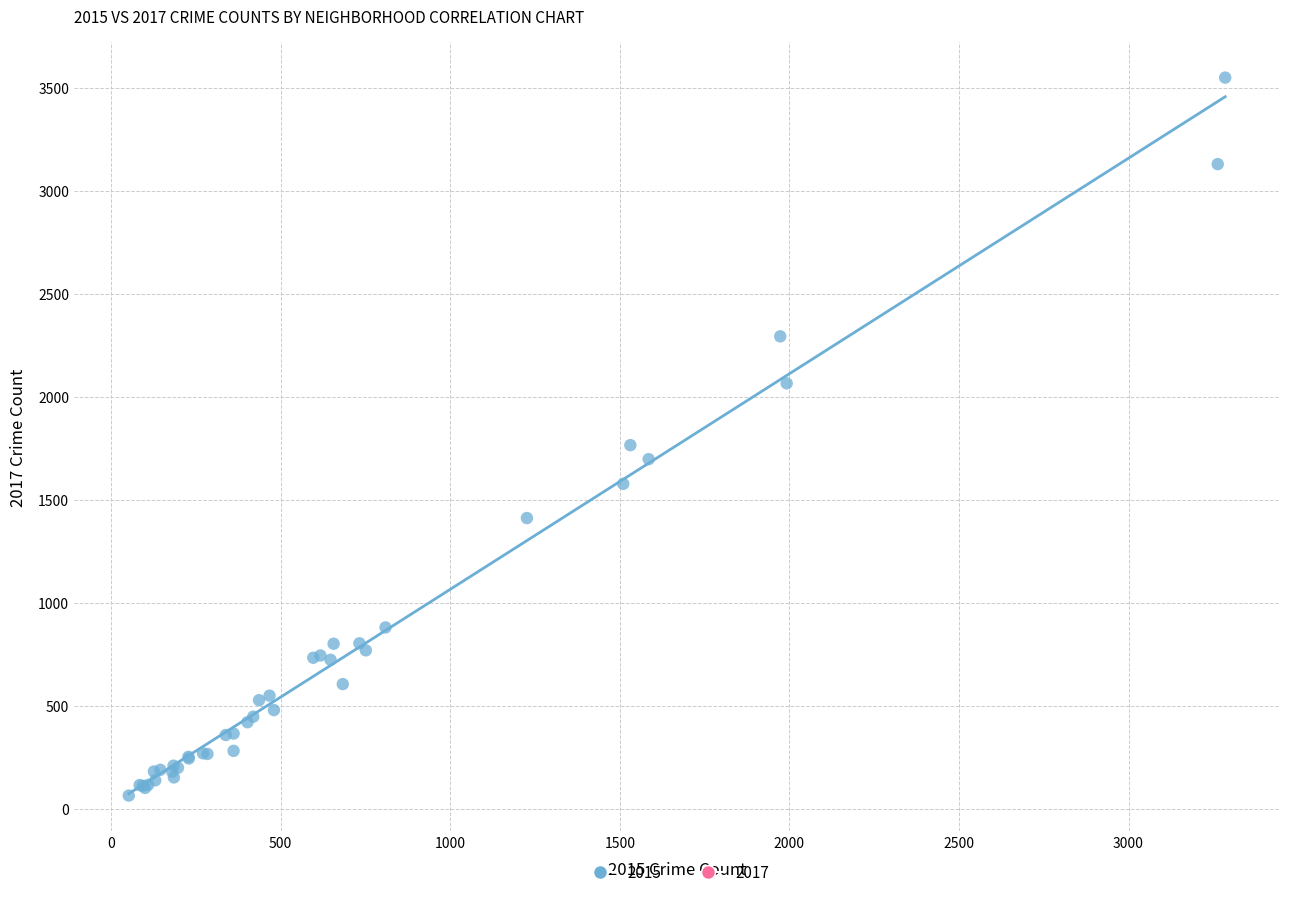

What Y value in the scatter plot is closest to 1806?

1765